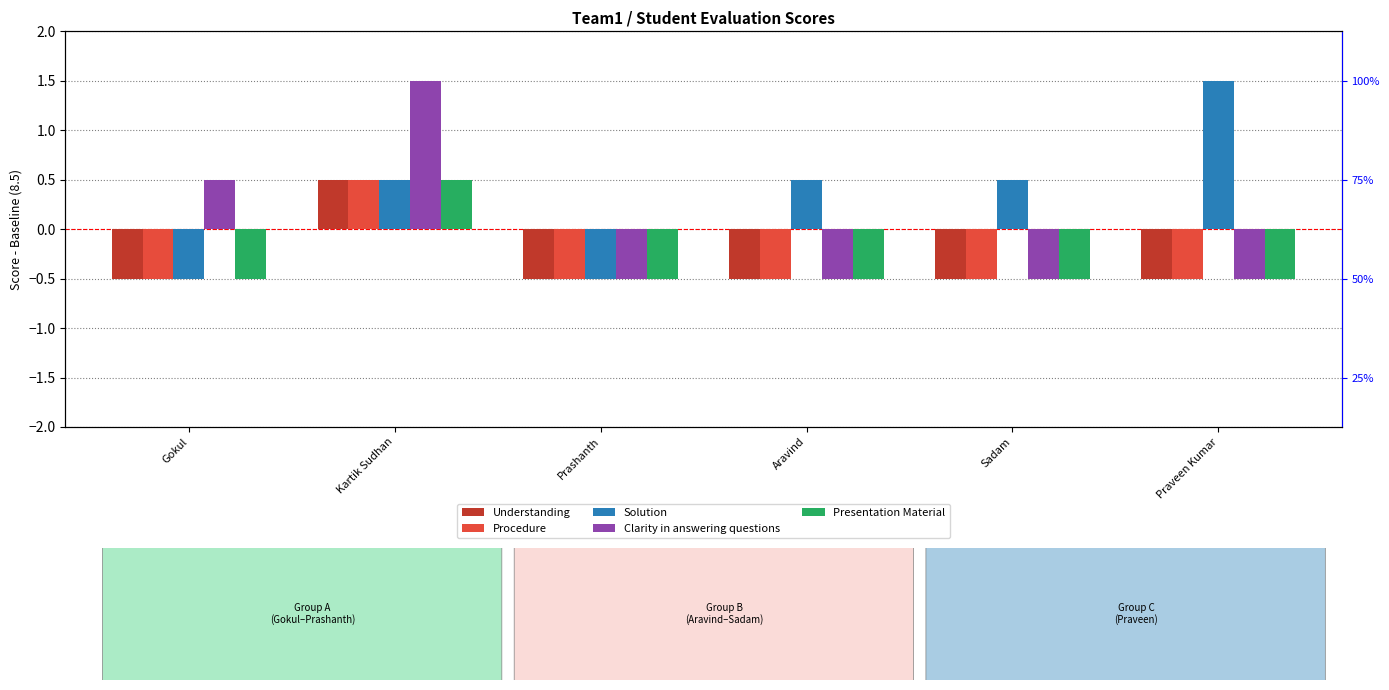

Between Kartik Sudhan and Sadam, which is larger?

Kartik Sudhan